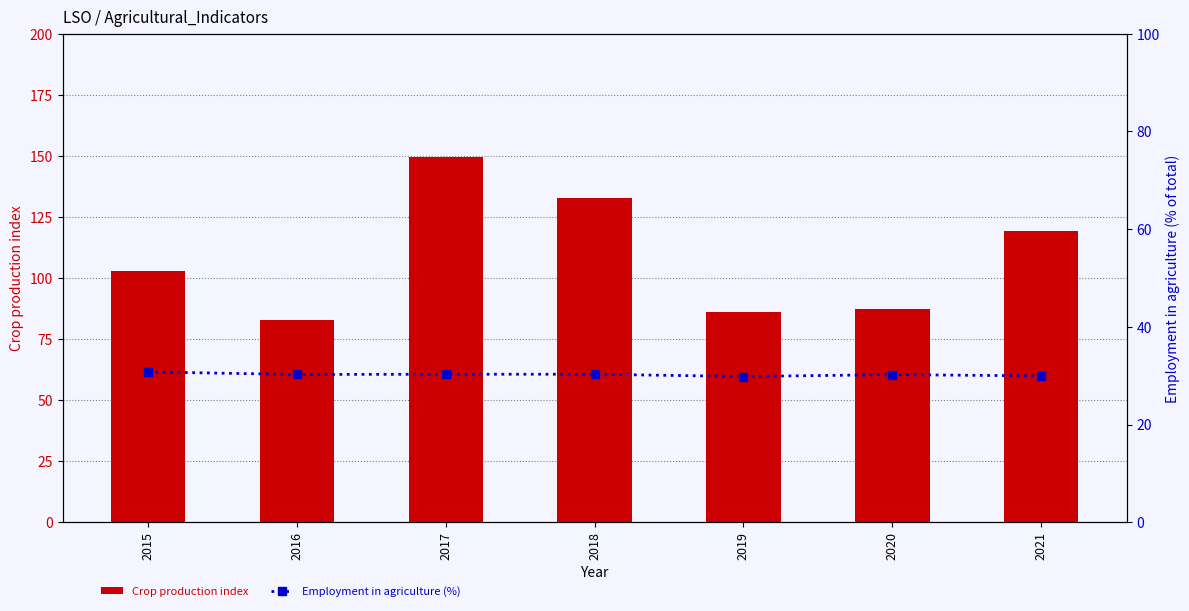

Rank the series by their maximum value, from lowest to highest.

Employment in agriculture (%), Crop production index